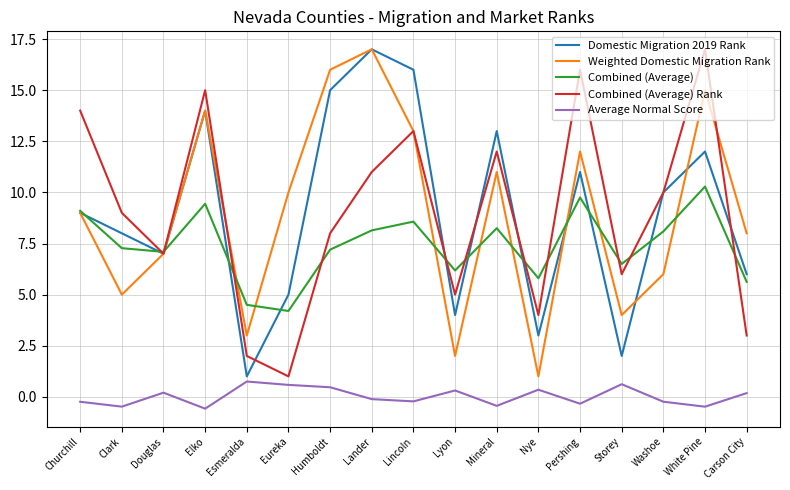

True or false: Average Normal Score has more than 1 points higher than both neighbors.

True